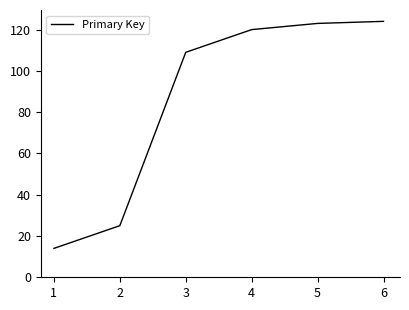

What is the sum of the values at 1 and 5?

137